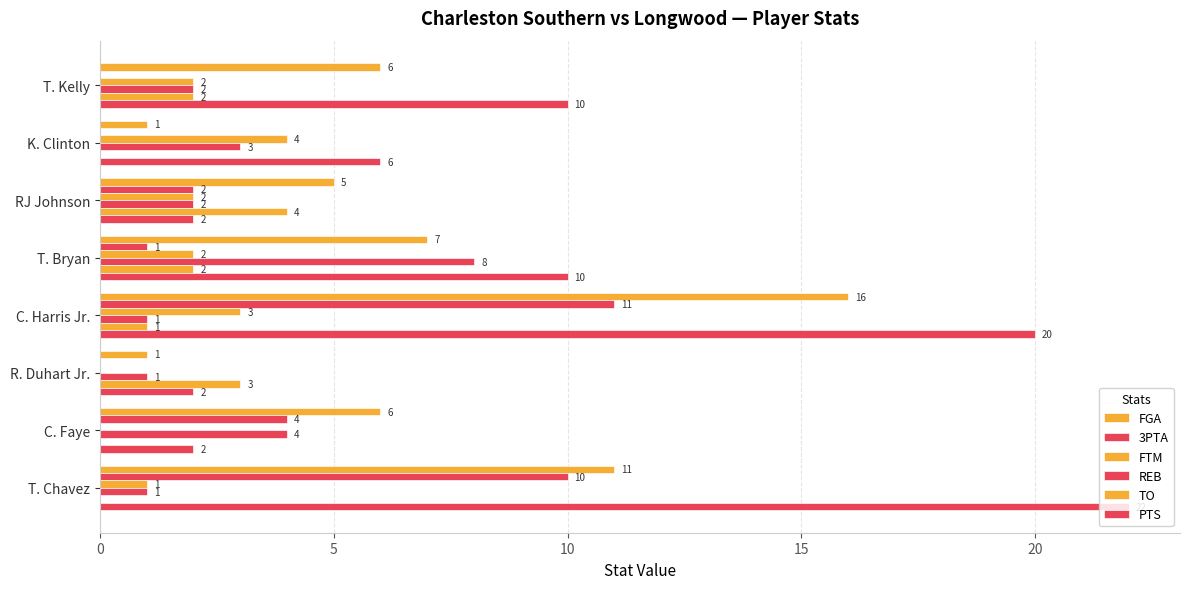

What is the label of the 6th bar from the right?

RJ Johnson